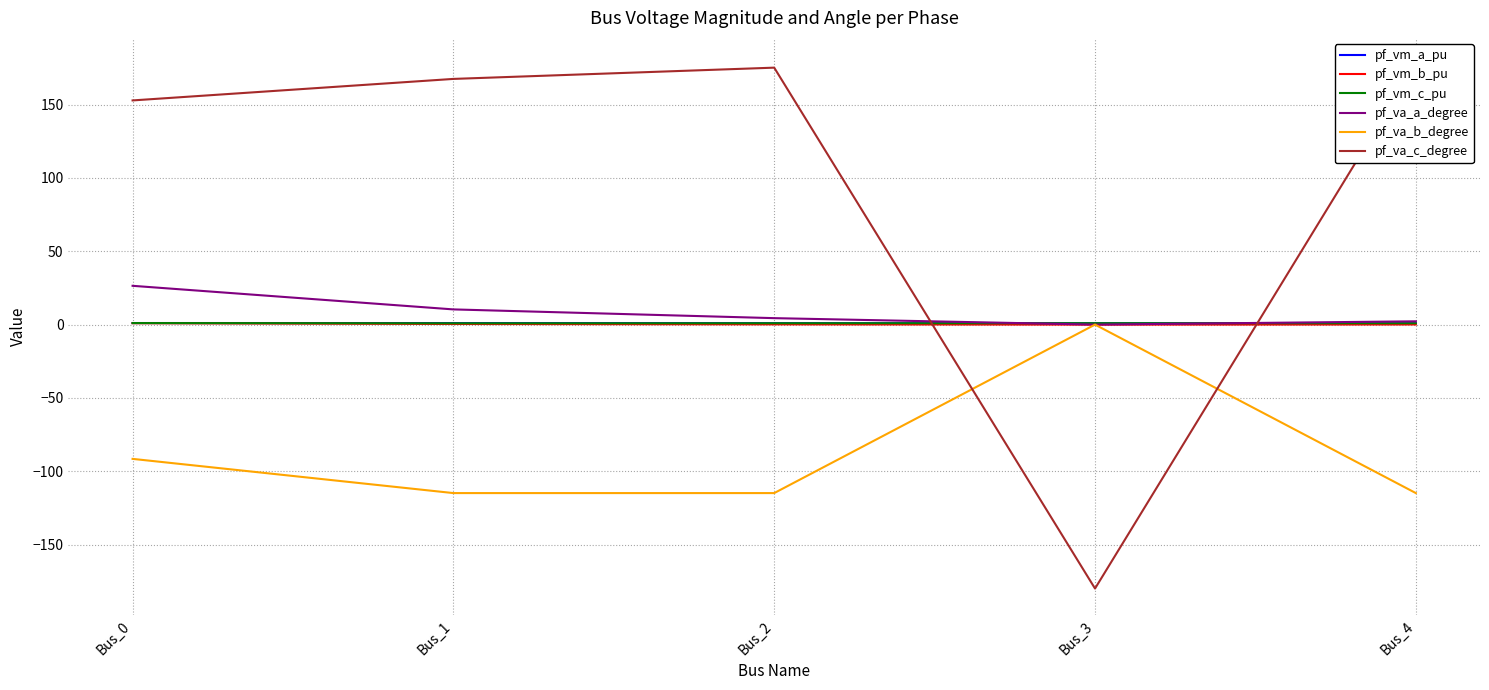

What is the spread (max minus min) of values at Bus_0?

244.5